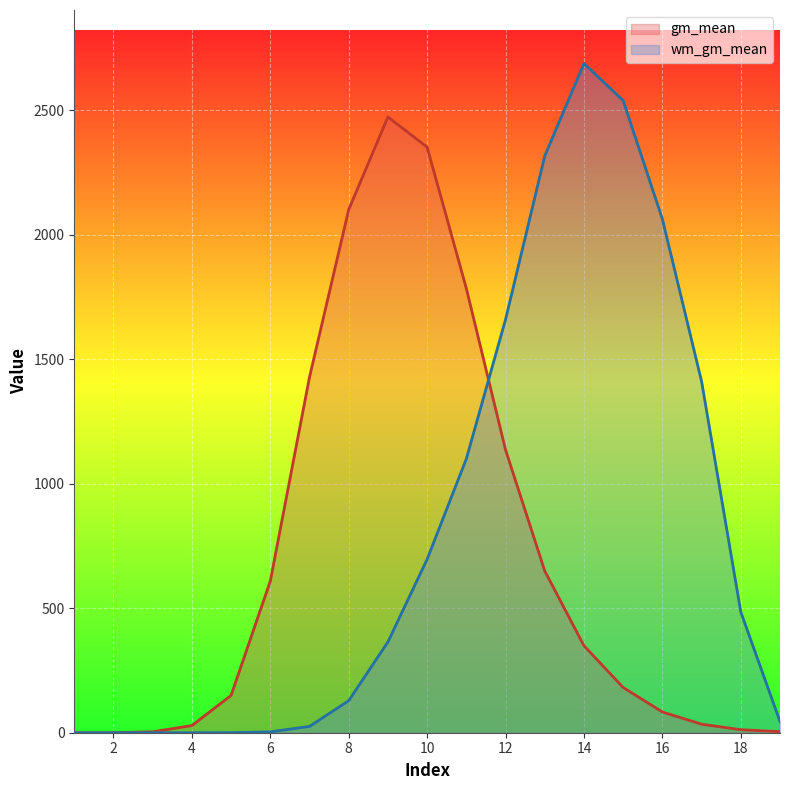

What is the difference between the wm_gm_mean values at 18 and 10?

211.7